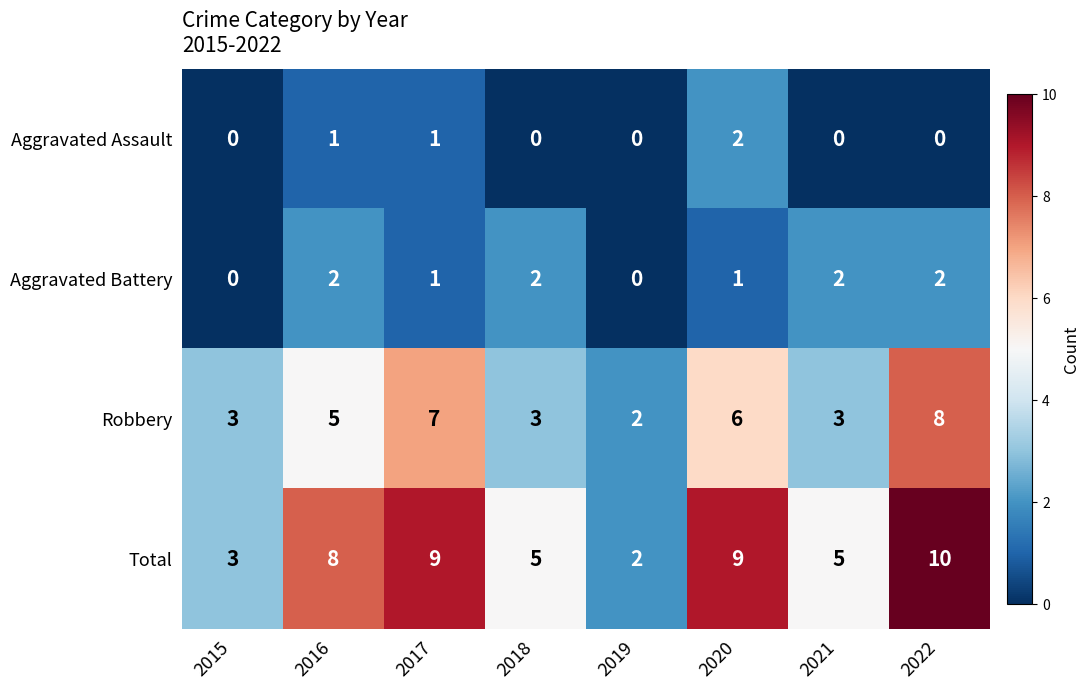

At which label does Total reach its minimum?

2019